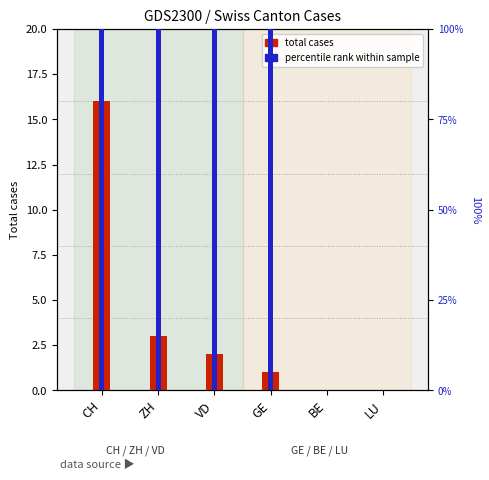

What is the value of the percentile rank within sample bar at the 4th from the left?

100